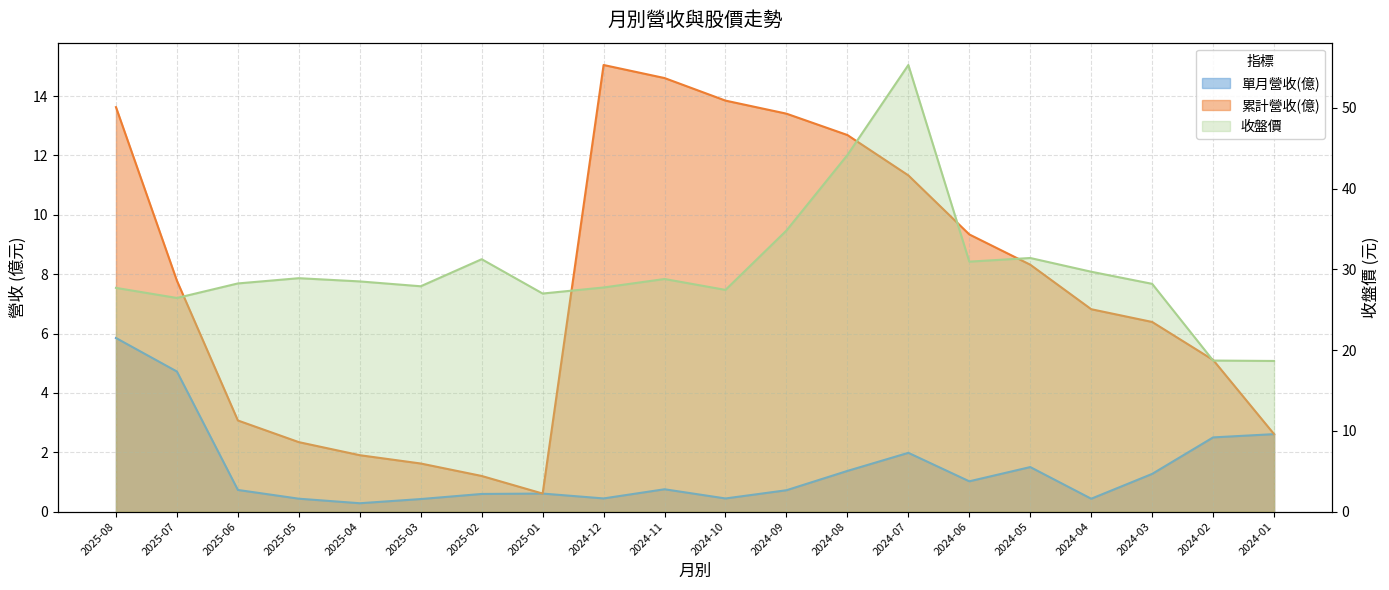

Rank the series at 2024-12 from lowest to highest value.

單月營收(億), 累計營收(億), 收盤價